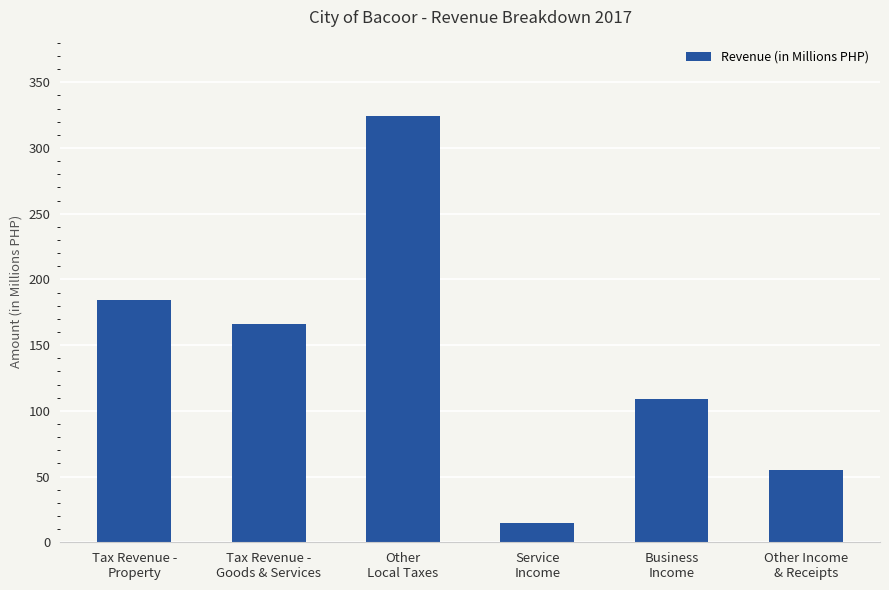

Reading left to right, what are all the values shown in this chart?

Tax Revenue -
Property=184.1	Tax Revenue -
Goods & Services=166.1	Other
Local Taxes=324.1	Service
Income=14.3	Business
Income=109.0	Other Income
& Receipts=55.2